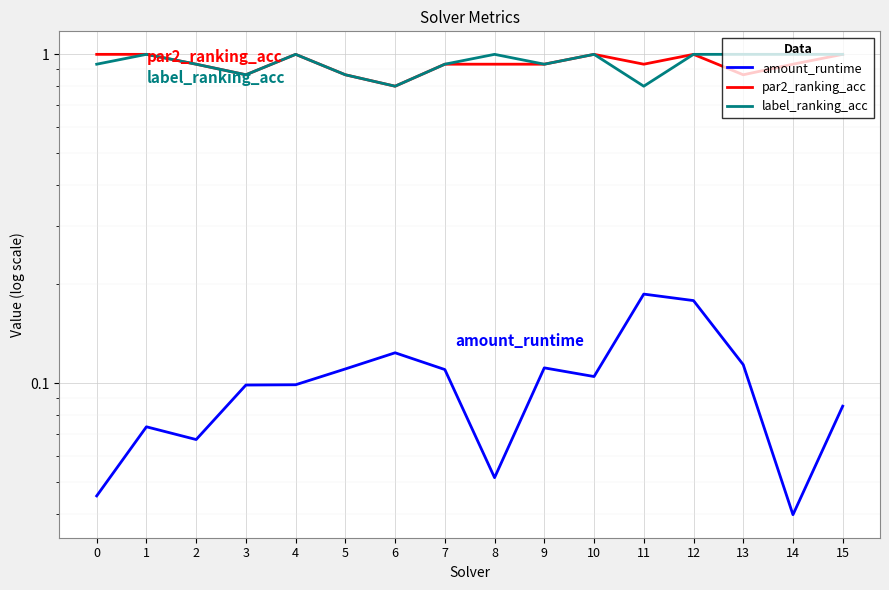

What is the difference between the maximum and minimum values in the amount_runtime series?

0.1